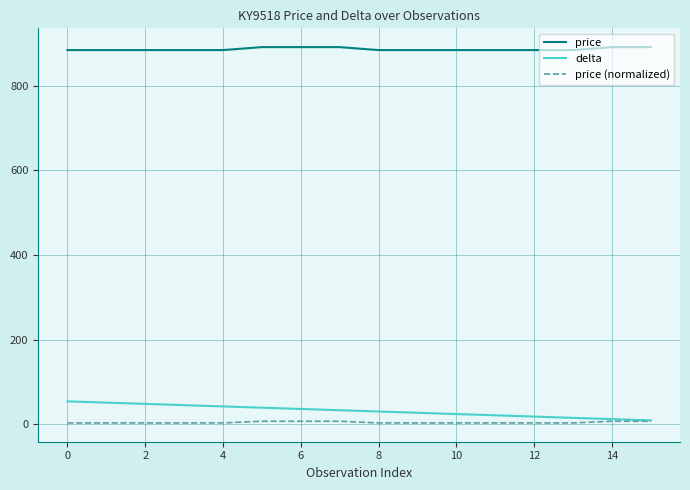

Rank the series by their maximum value, from lowest to highest.

price (normalized), delta, price